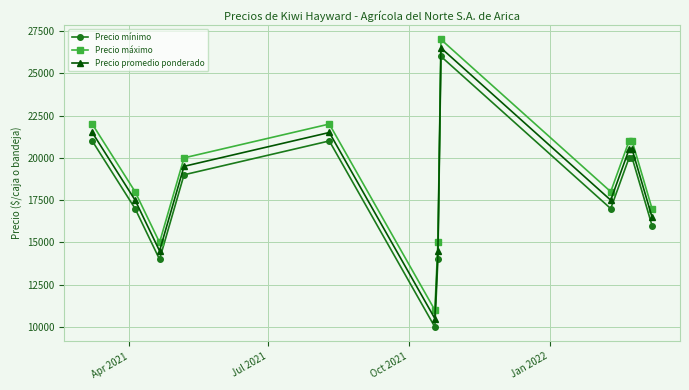

True or false: Precio mínimo and Precio máximo cross at least once.

False